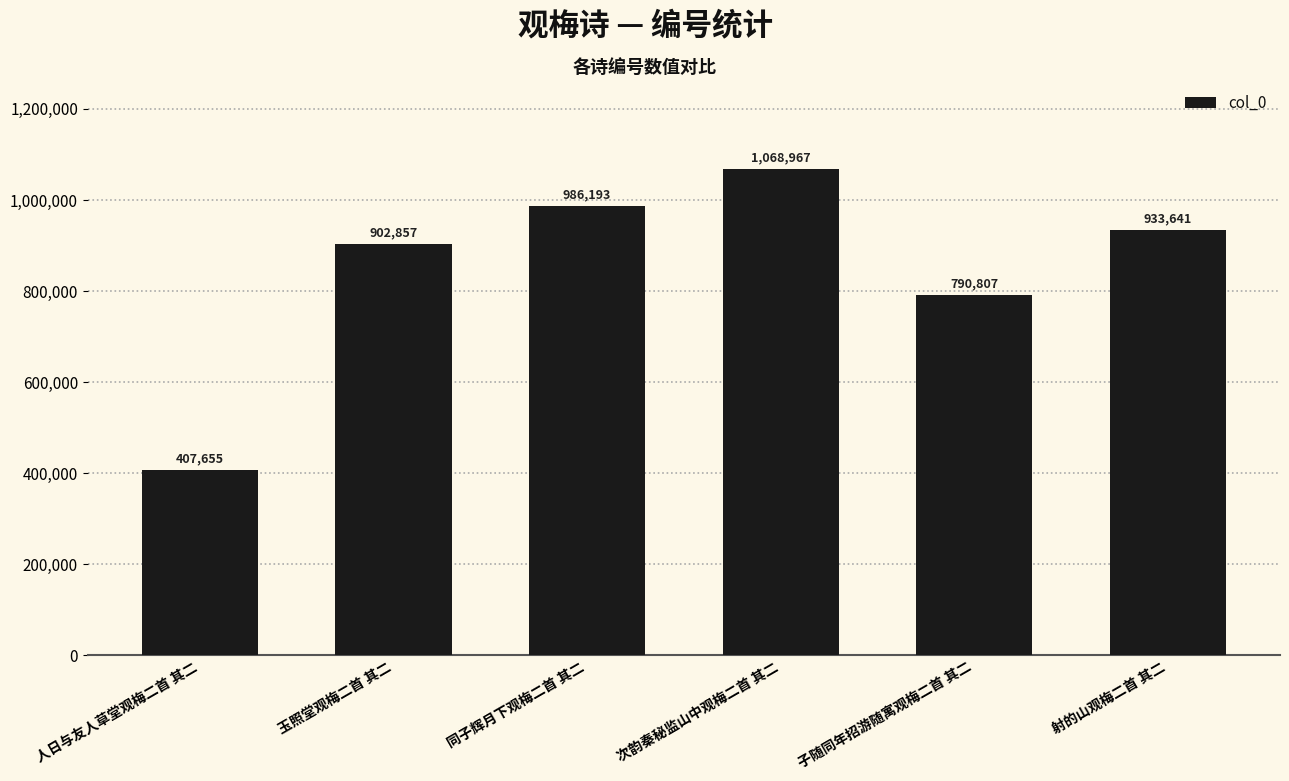

What is the change in value from 人日与友人草堂观梅二首 其二 to 次韵秦秘监山中观梅二首 其二?

+661312